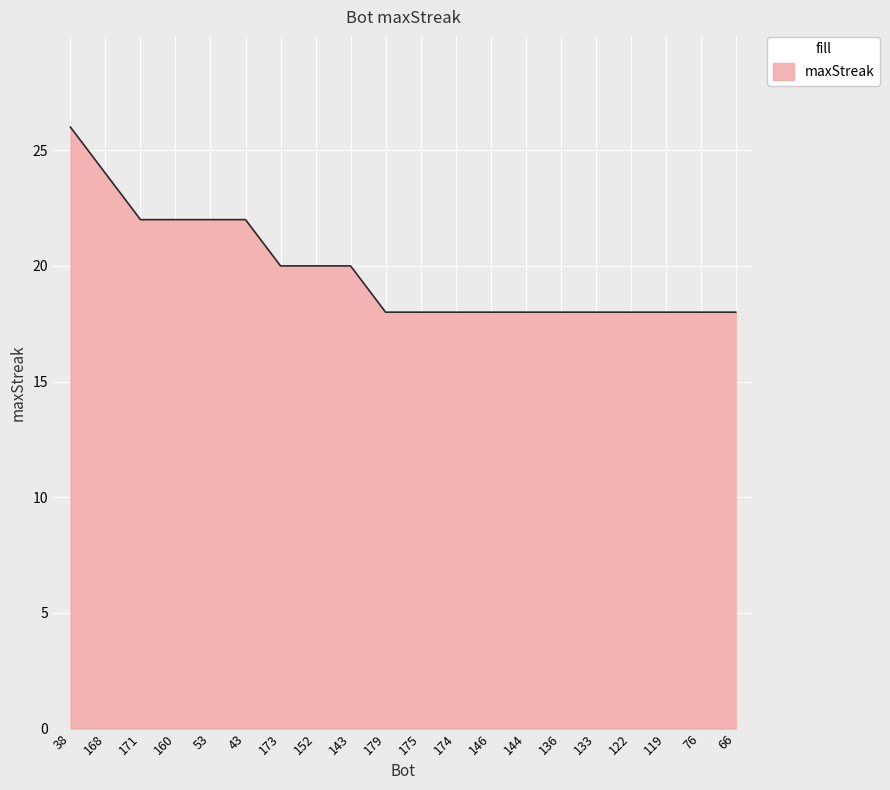

True or false: the data shows 6 at 152.

False